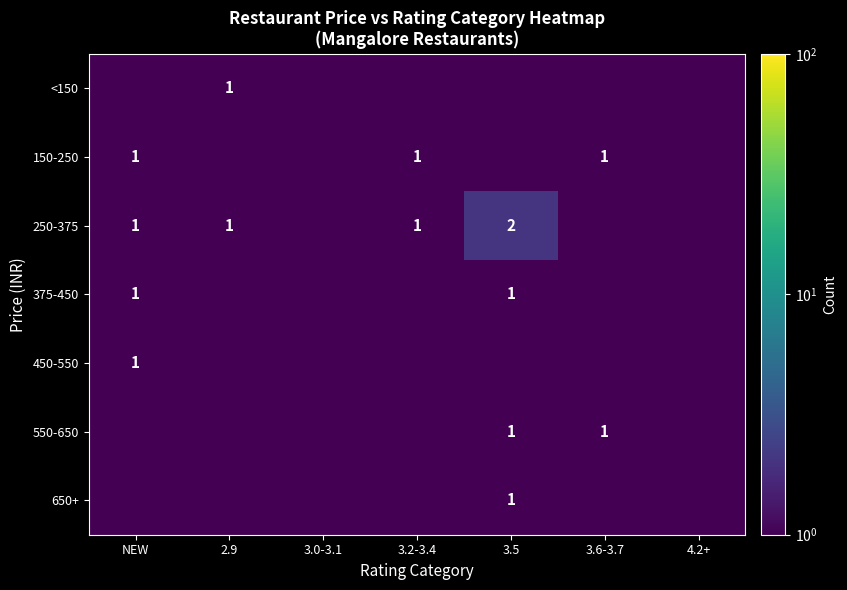

The value of <150 at 2.9 is 1.0. True or false?

True